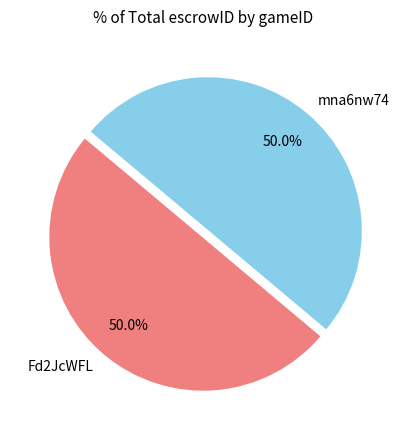

To the nearest percent, what is the average slice percentage?

50%